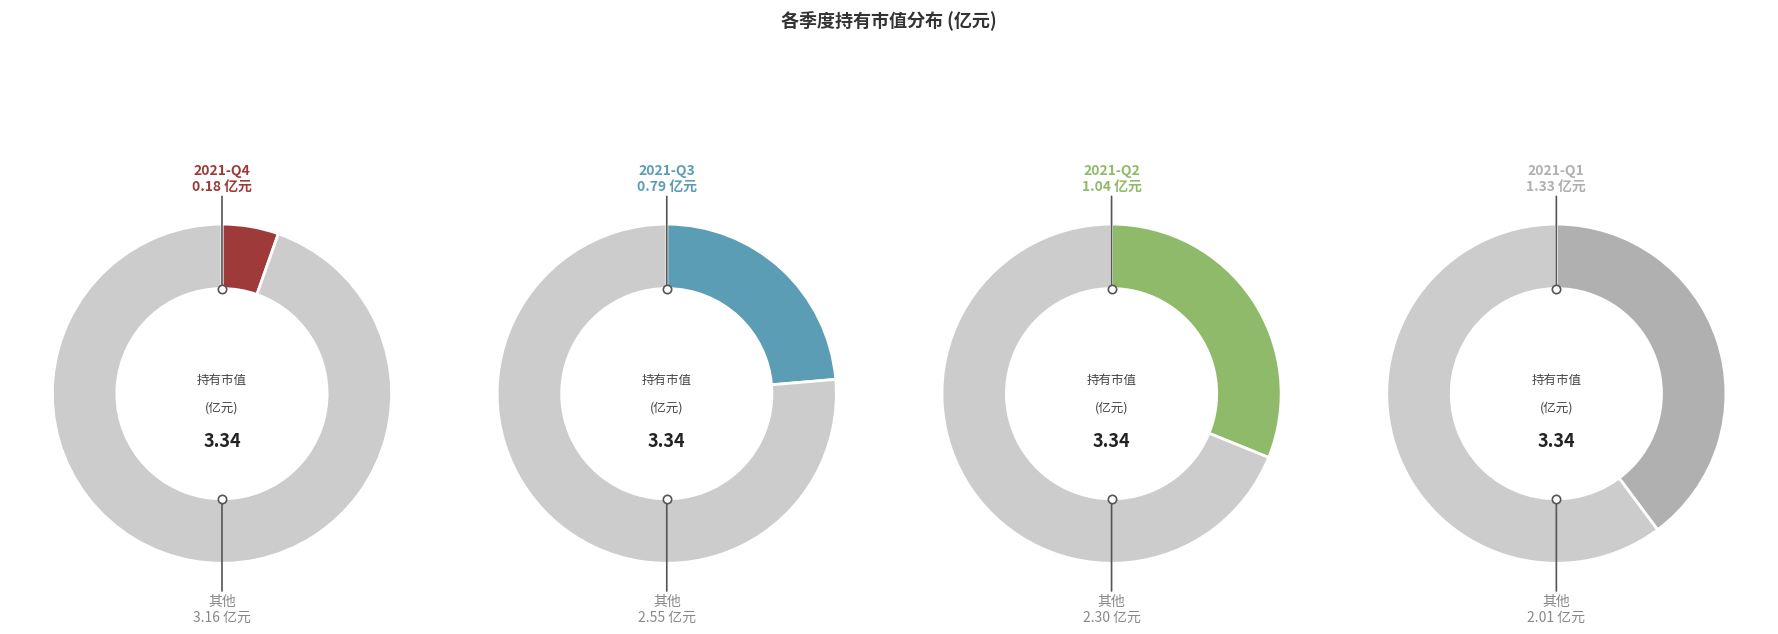

To the nearest percent, what is the combined percentage of 2021-Q2 and 2021-Q4?

37%